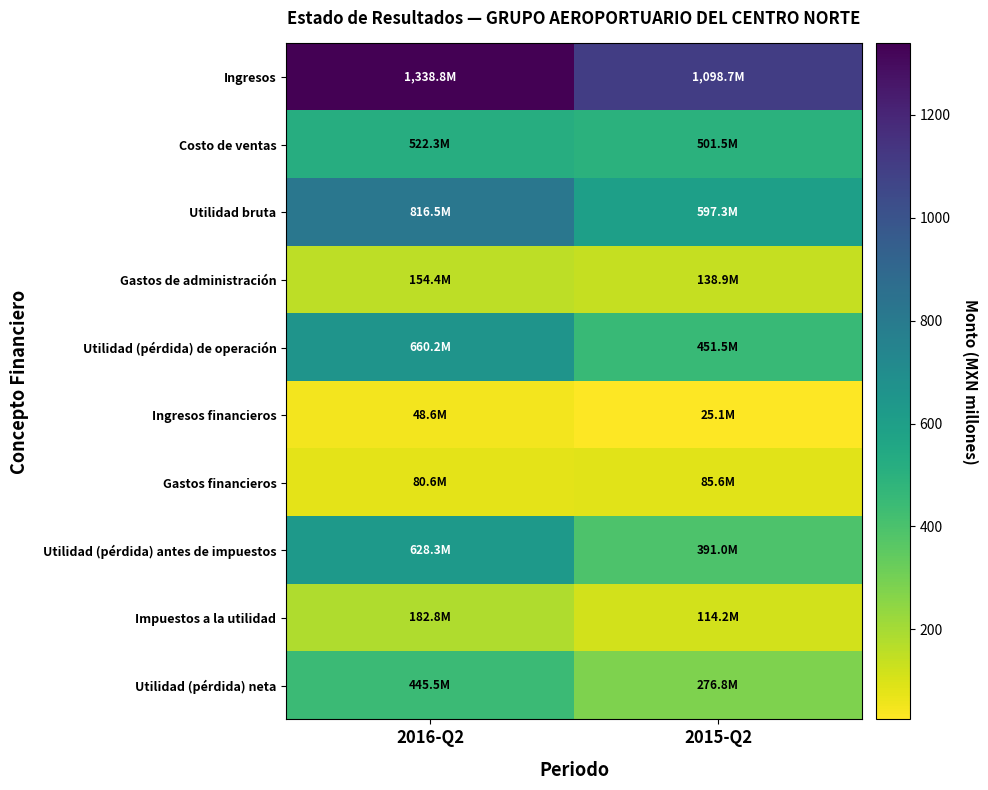

How many series are shown in this chart?

10